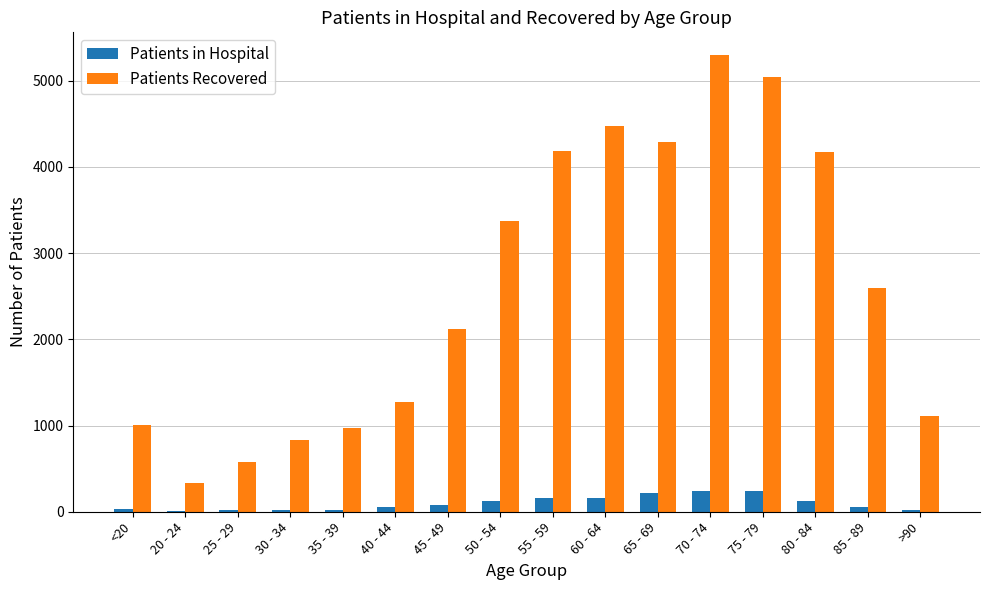

Which series changed the most between 40 - 44 and 65 - 69?

Patients Recovered